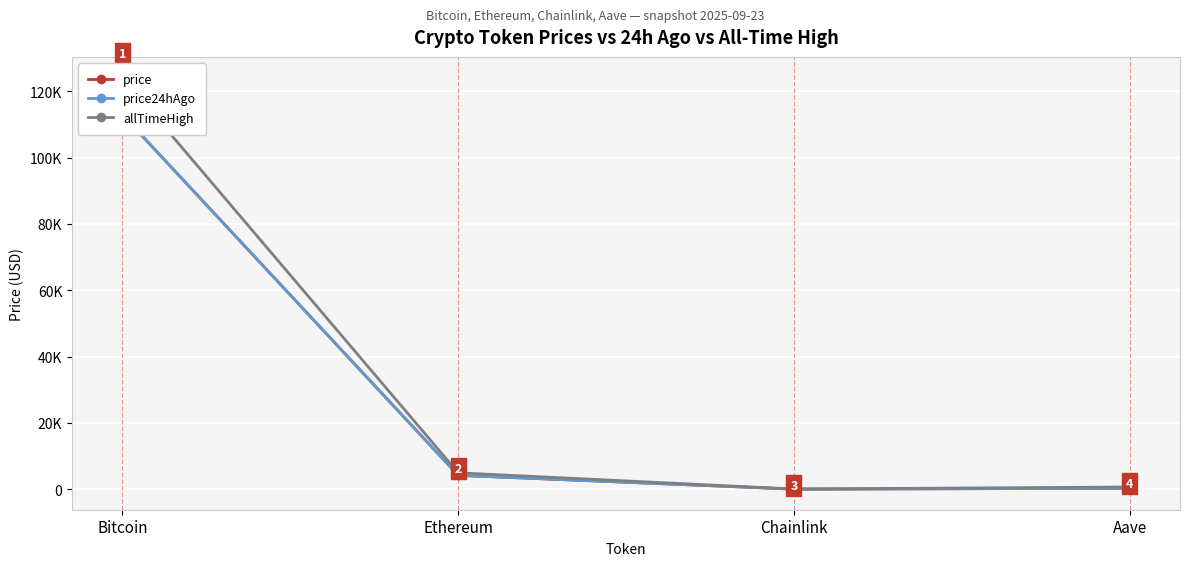

Reading left to right, extract all data points from this chart.

price: Bitcoin=112901.0	Ethereum=4182.2	Chainlink=21.9	Aave=278.0
price24hAgo: Bitcoin=112894.0	Ethereum=4181.3	Chainlink=21.3	Aave=267.4
allTimeHigh: Bitcoin=124128.0	Ethereum=4946.1	Chainlink=52.7	Aave=661.7